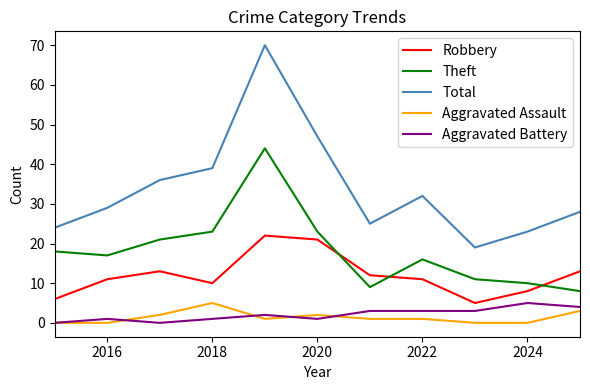

Which series has the widest spread of values?

Total